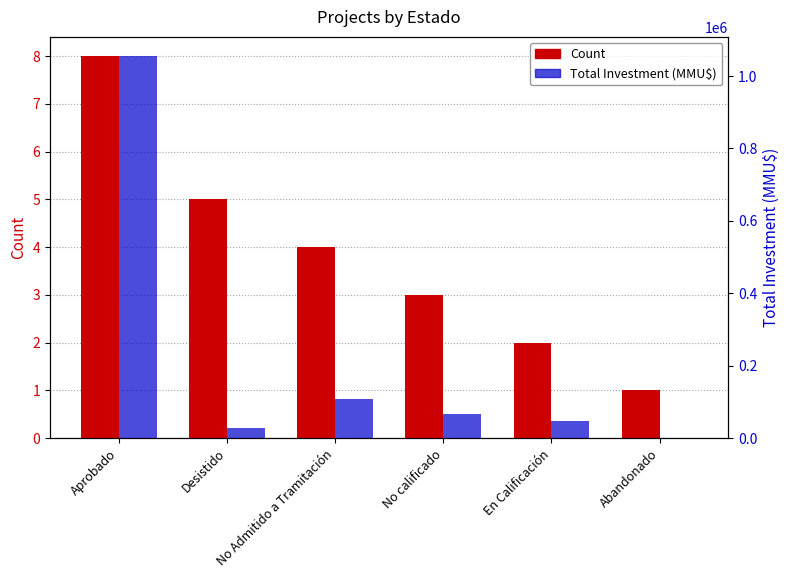

How many categories are shown in the chart?

6